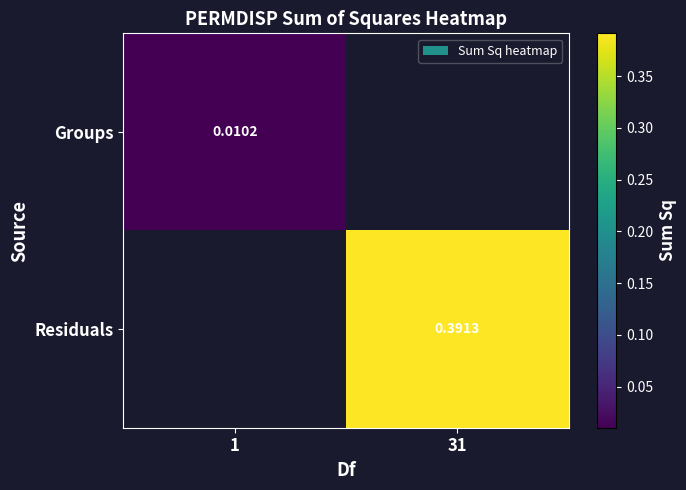

At 1, list the series in order from smallest to largest.

Groups, Residuals